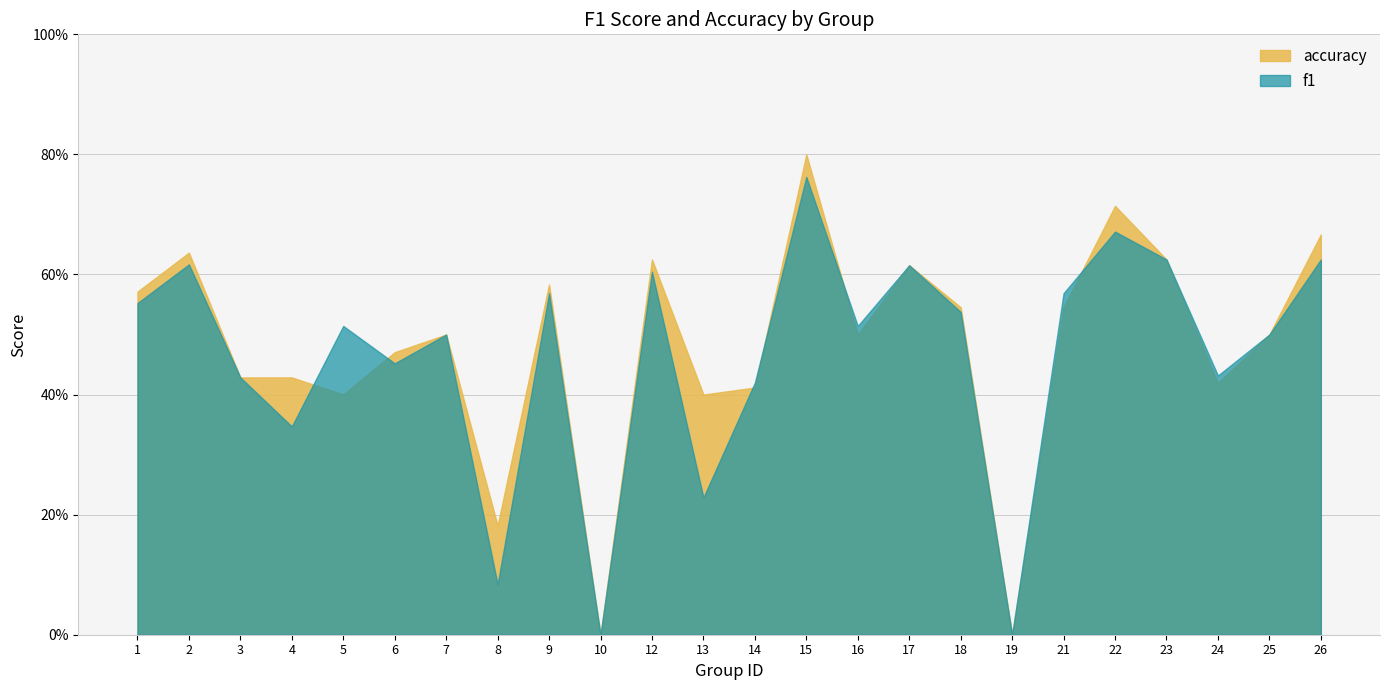

How many lines are shown in the chart?

2